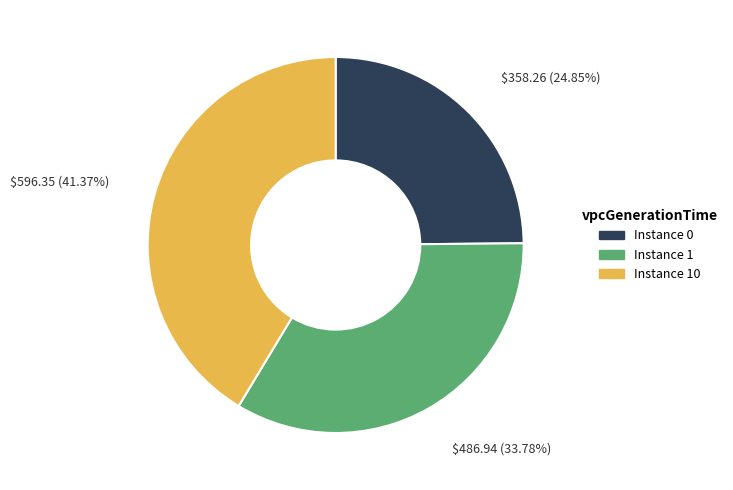

Rank the categories by value from highest to lowest.

10, 1, 0